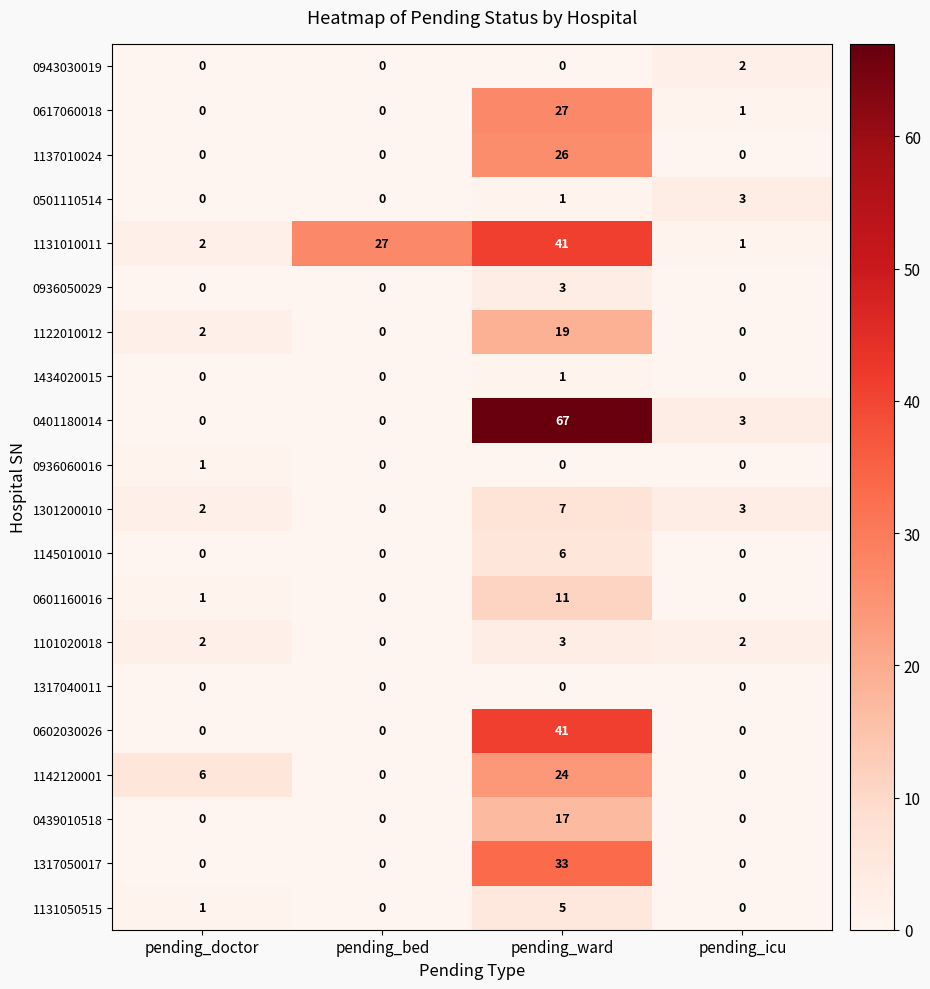

How many positive values does the 1122010012 series have?

2